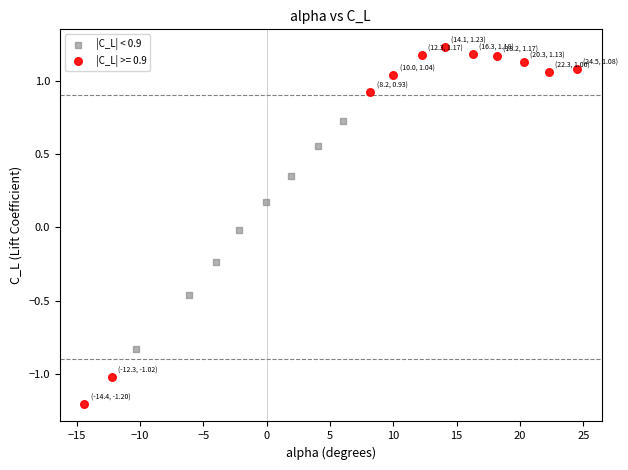

Which series reaches the minimum Y coordinate?

|C_L| >= 0.9